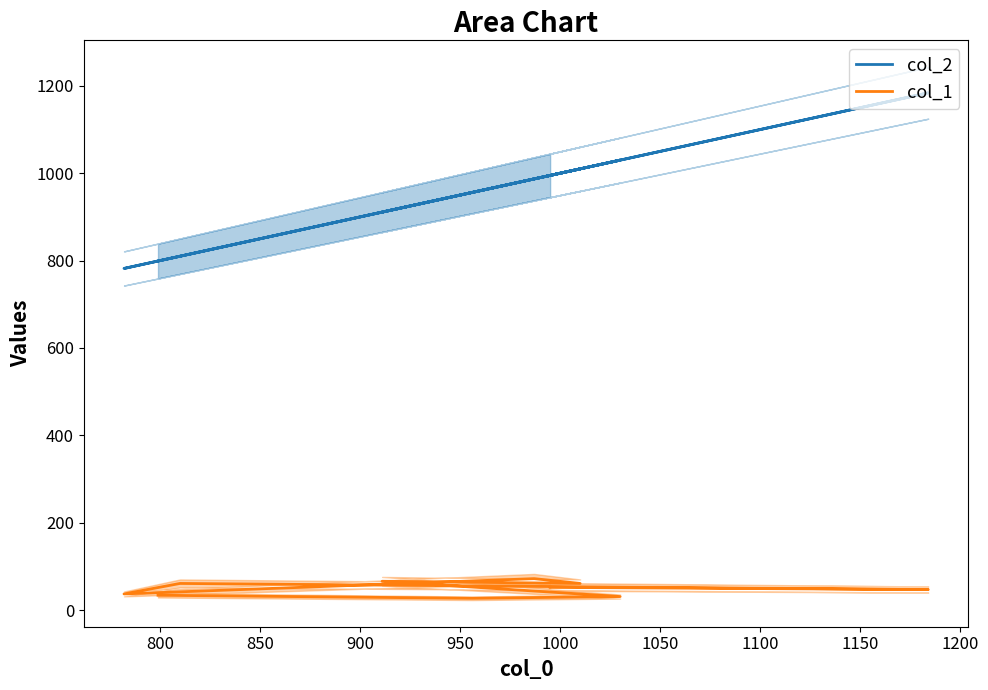

True or false: col_2 and col_1 intersect in this chart.

False